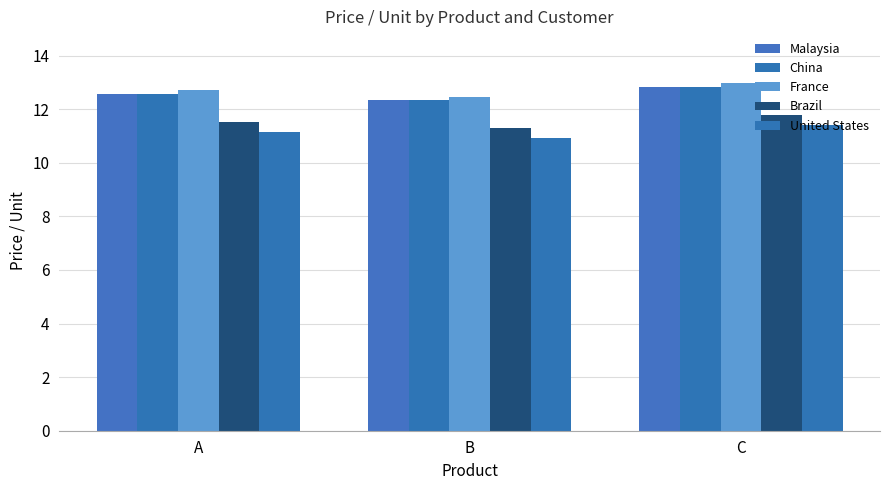

What is the total value across all series at C?

61.8